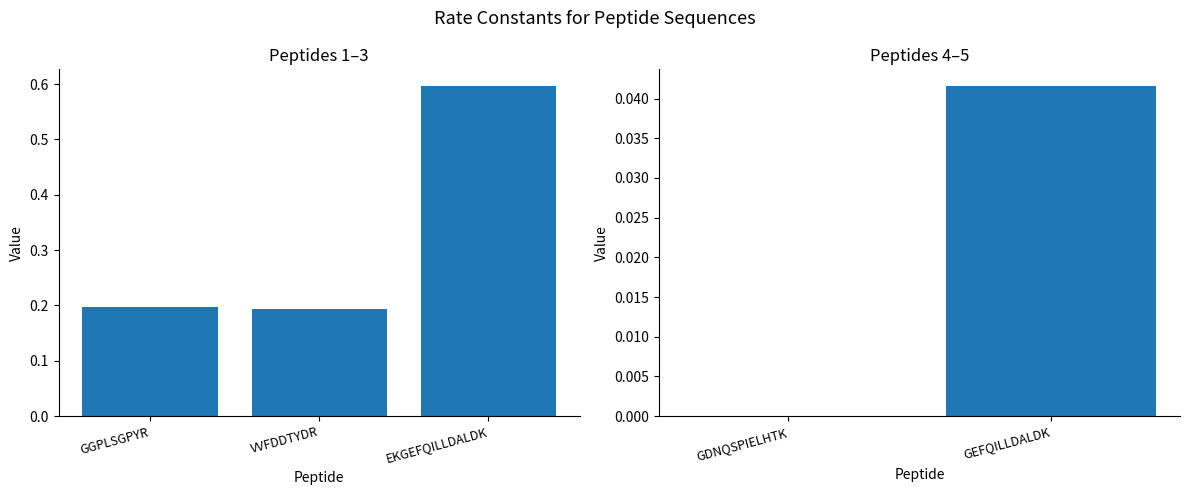

Are the bars grouped side by side (vs. stacked)?

No